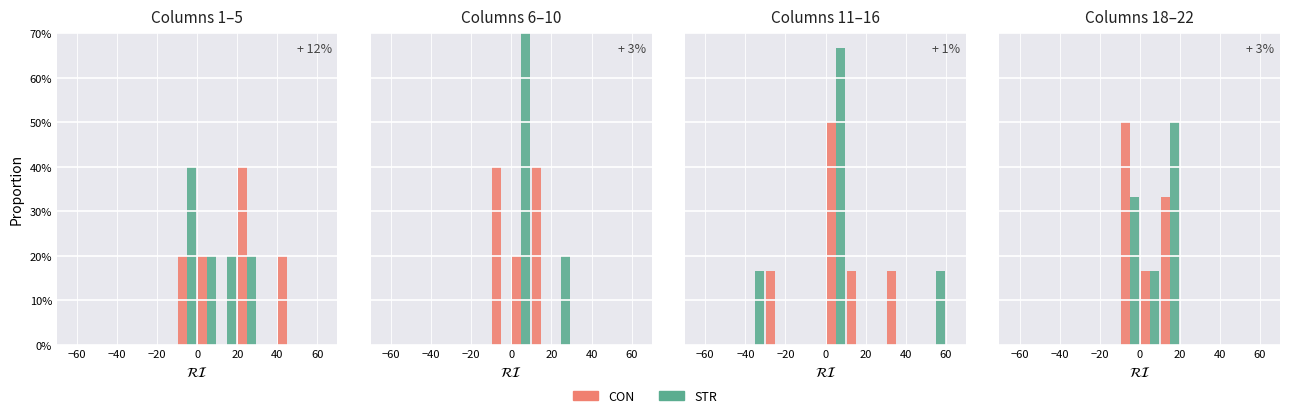

Where is STR nearest to the value 25?

20